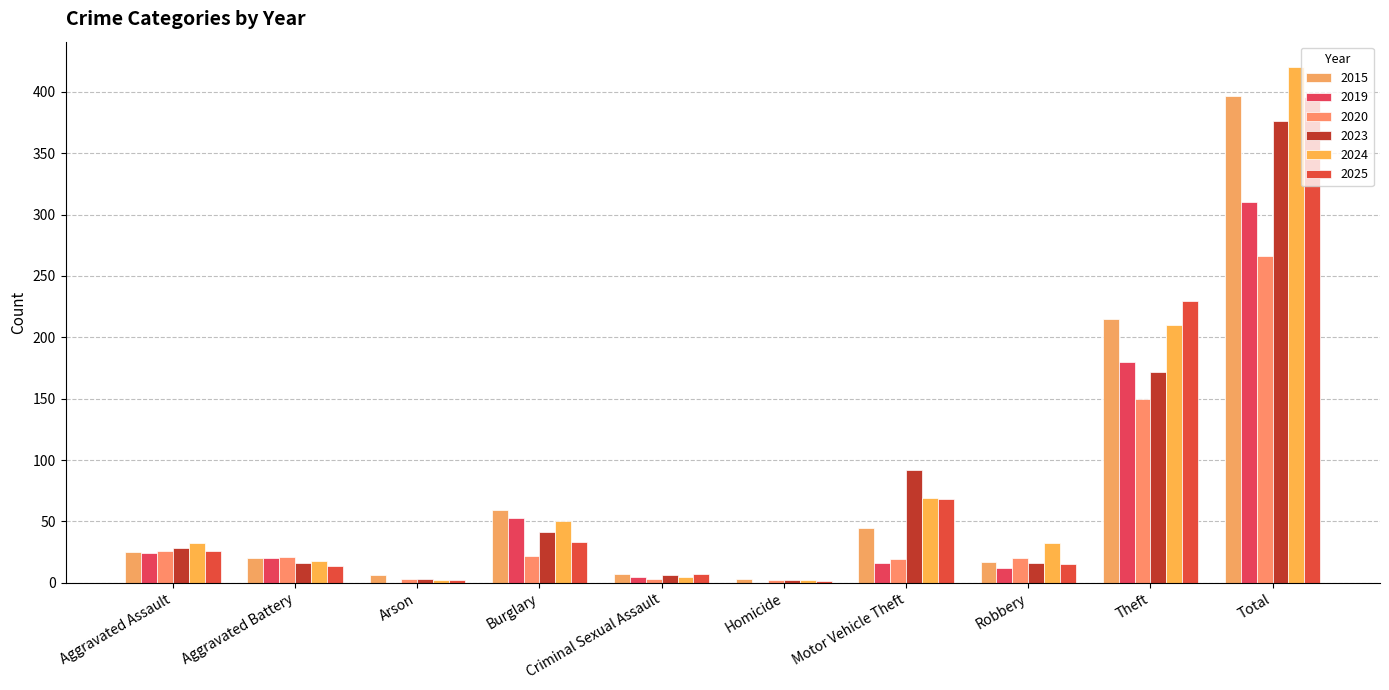

What is the greatest value displayed?

420